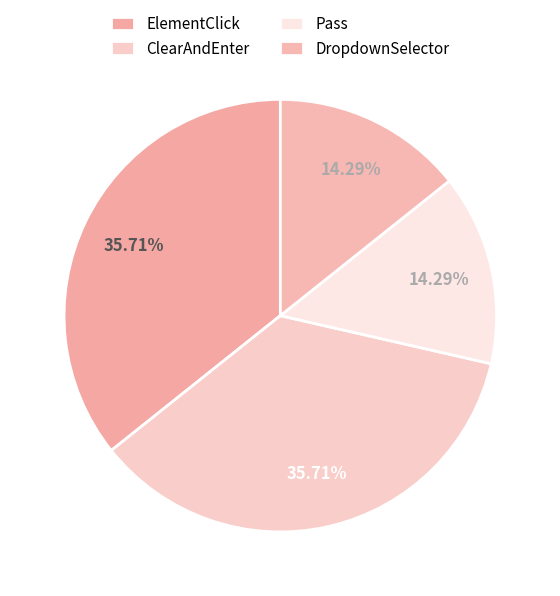

Does ElementClick represent more than half of the total?

No